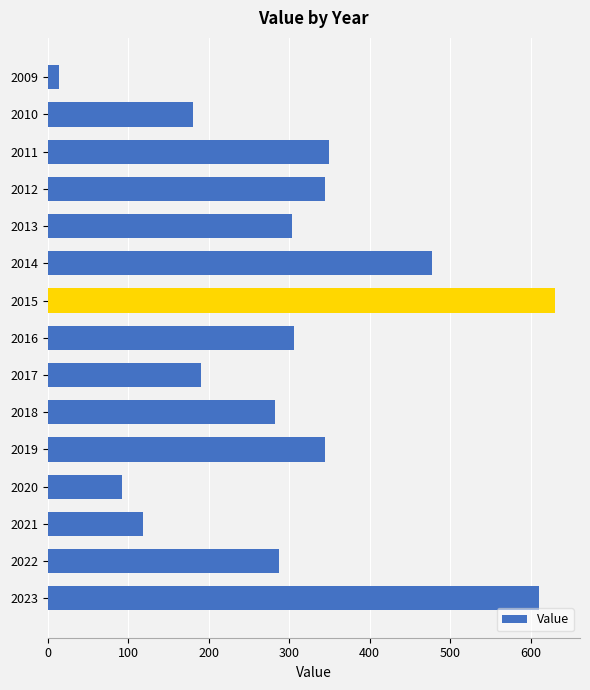

True or false: the data shows 630 at 2015.

True